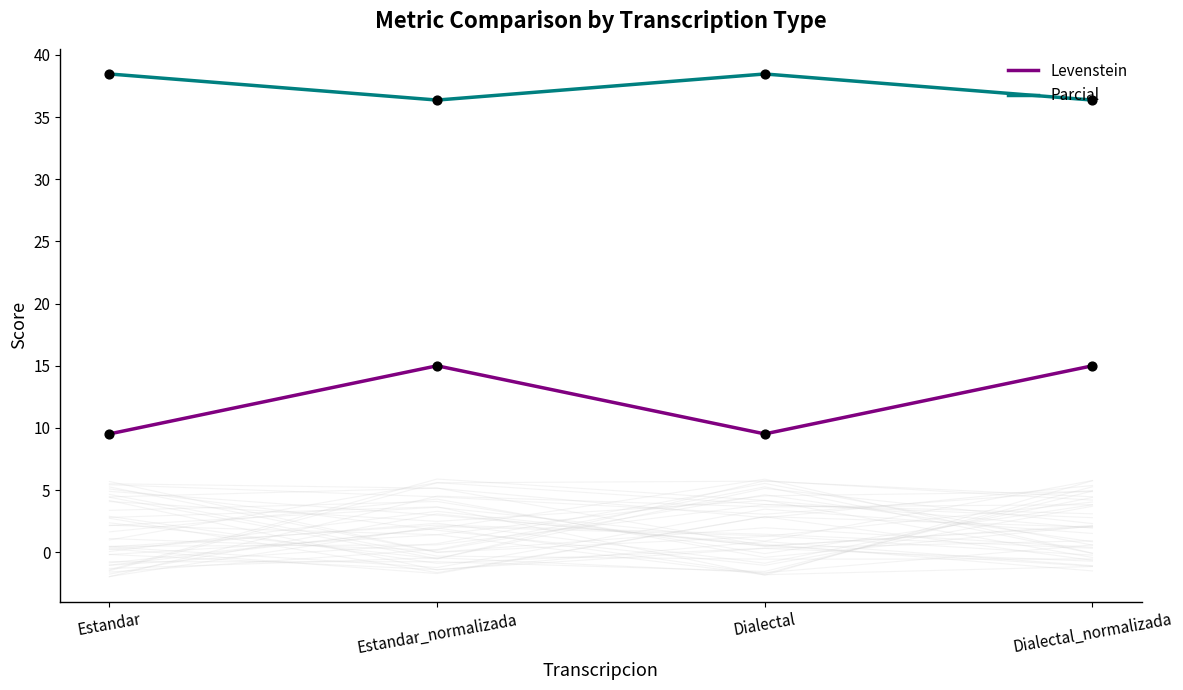

At how many categories does at least one series exceed 20?

4